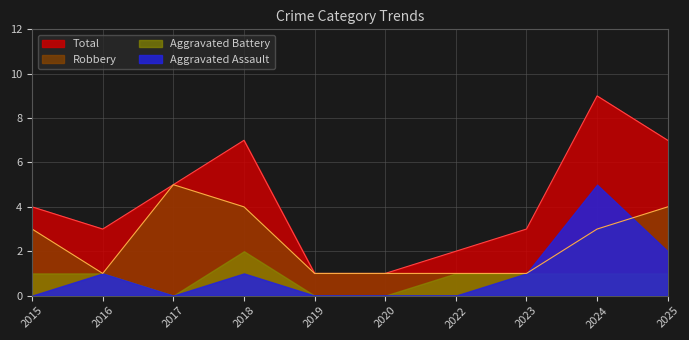

How many interior local peaks does the Total series have?

2